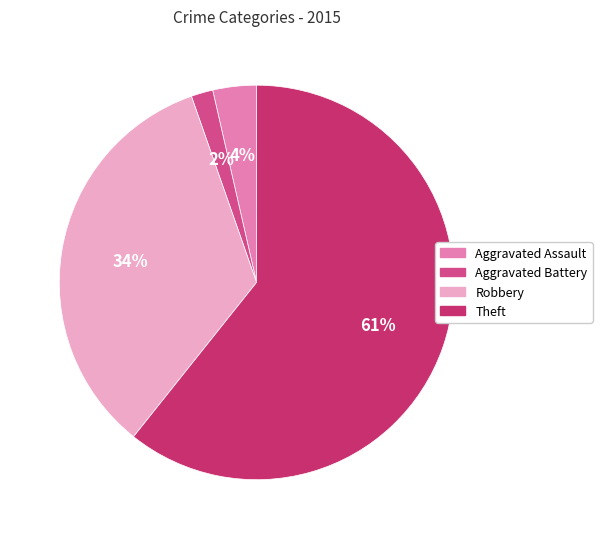

How many slices are in this pie chart?

4